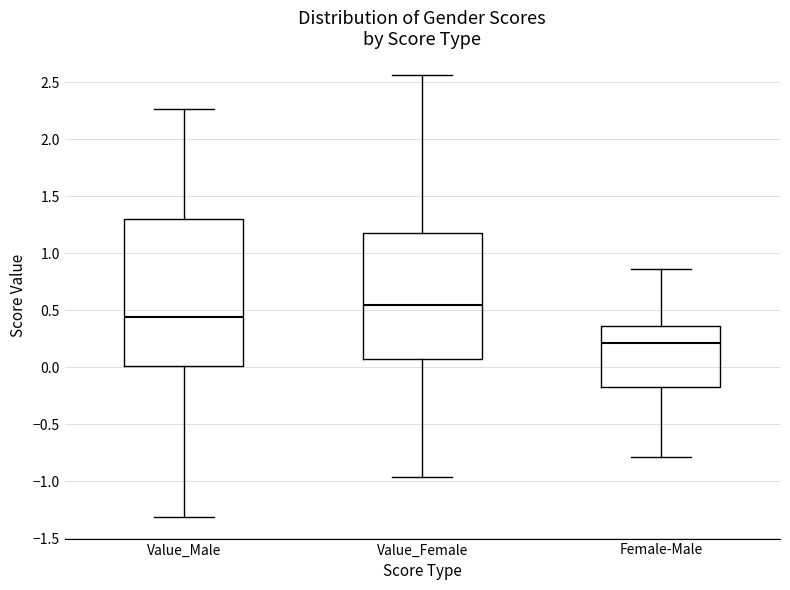

Comparing the boxes themselves (not the whiskers), which one is the tallest?

Value_Male